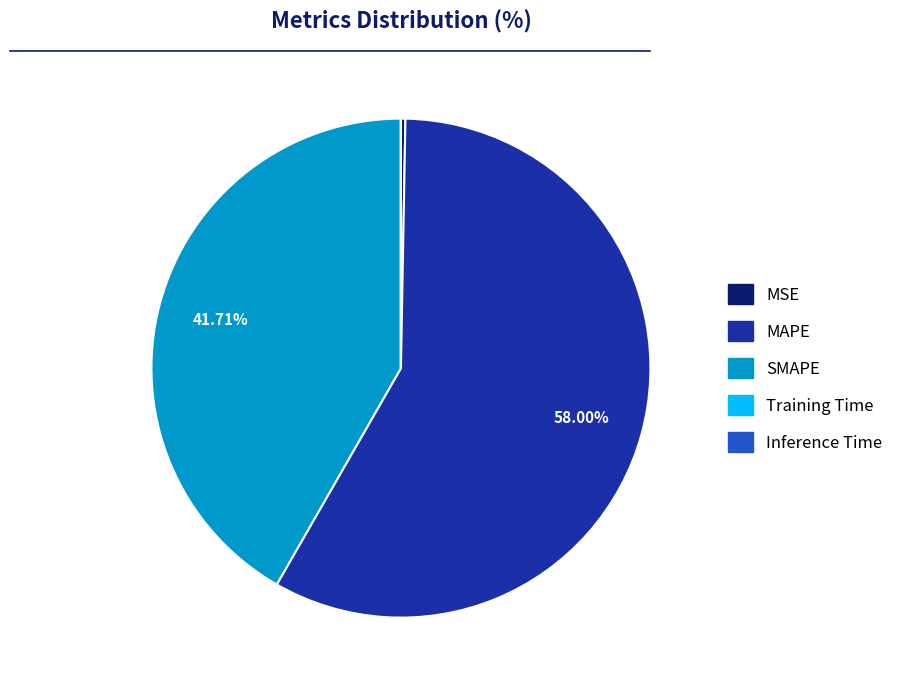

Do MSE and SMAPE together represent more than half of the pie?

No